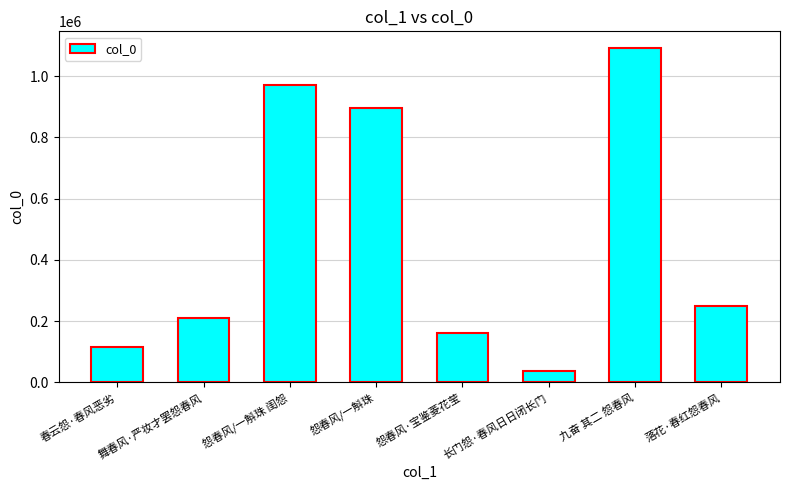

Which has a higher value, 春云怨·春风恶劣 or 长门怨·春风日日闭长门?

春云怨·春风恶劣